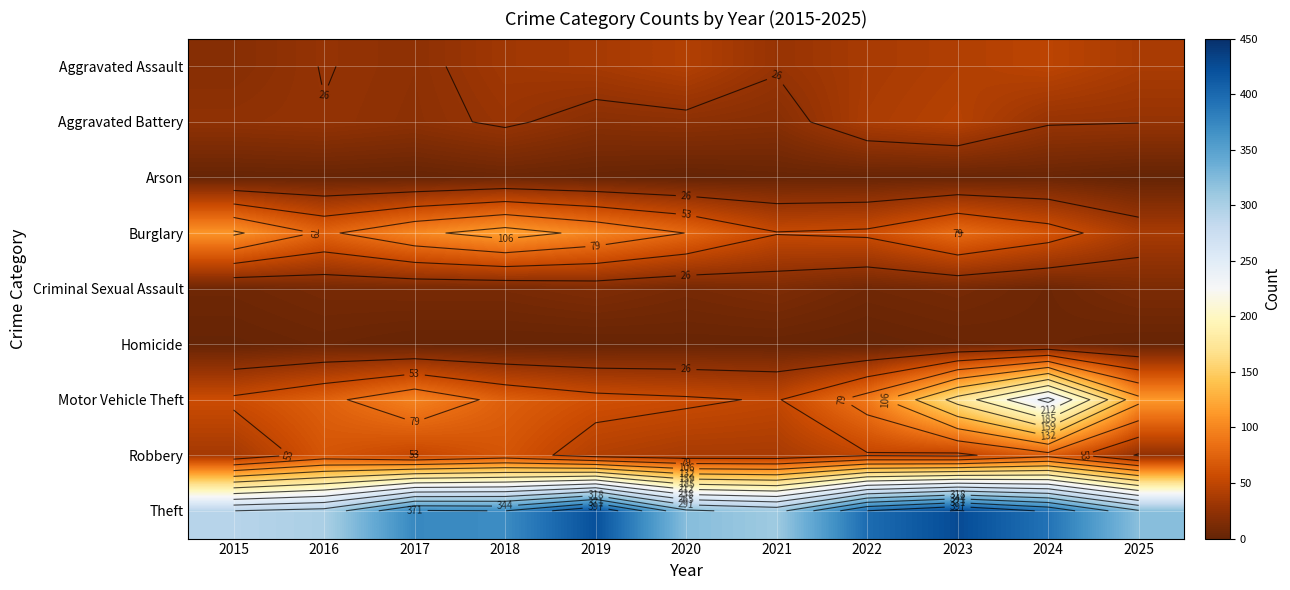

Rank the series by their maximum value, from highest to lowest.

Theft, Motor Vehicle Theft, Burglary, Robbery, Aggravated Assault, Aggravated Battery, Criminal Sexual Assault, Arson, Homicide